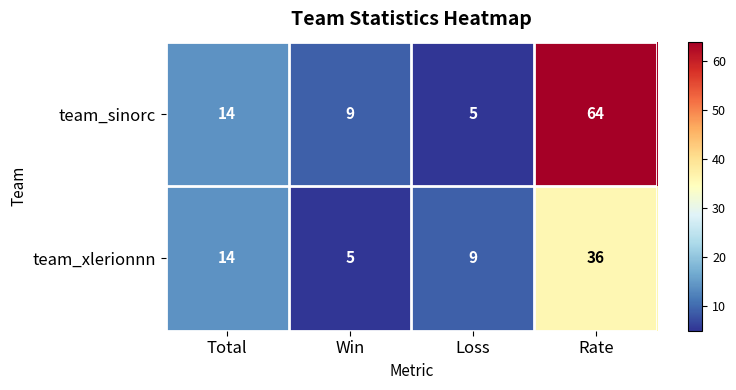

Which series has the largest total across all categories?

team_sinorc